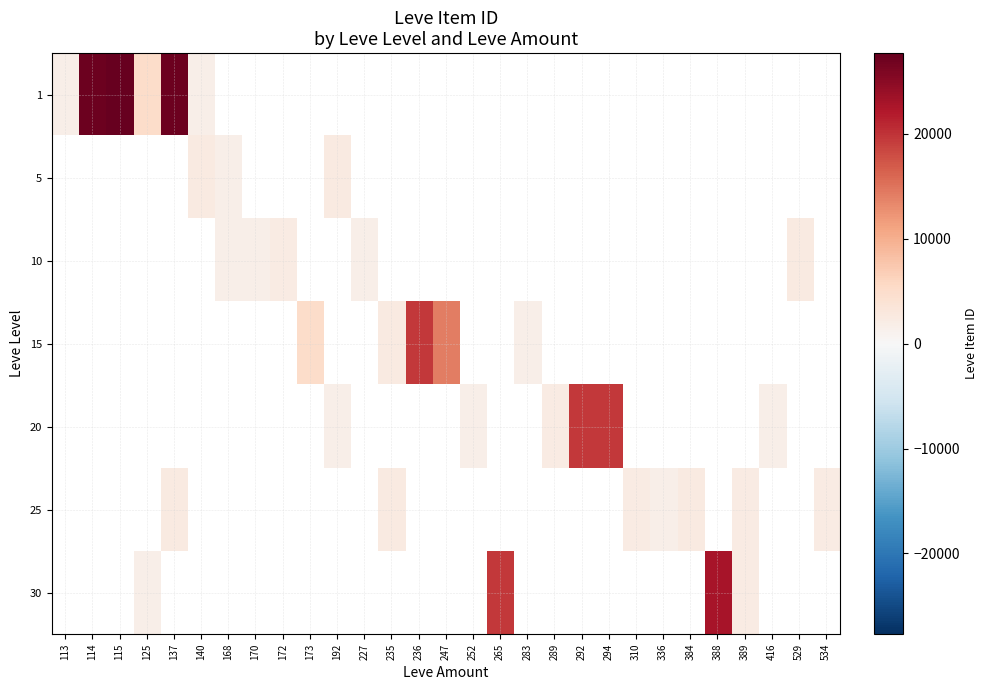

The 30 series shows 13599.0 at 265. True or false?

False